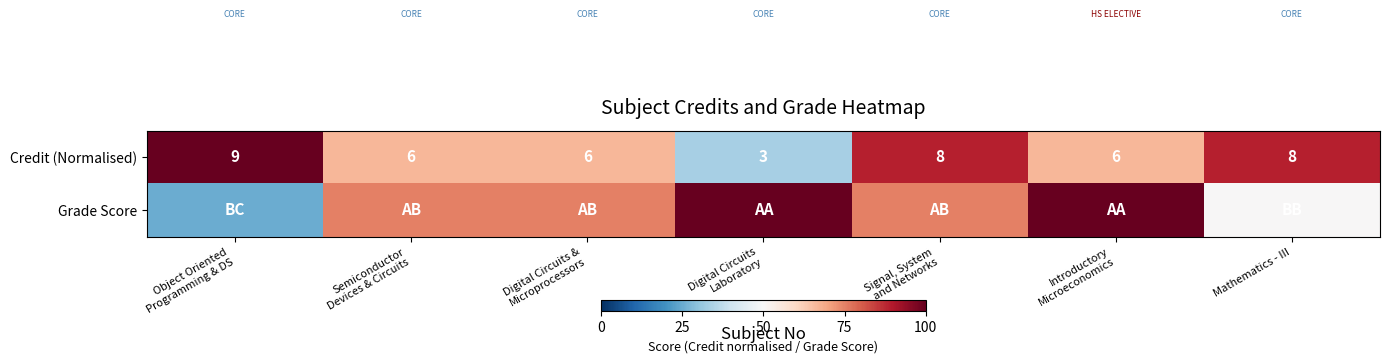

What is the highest value of the Credit (Normalised) series?

9